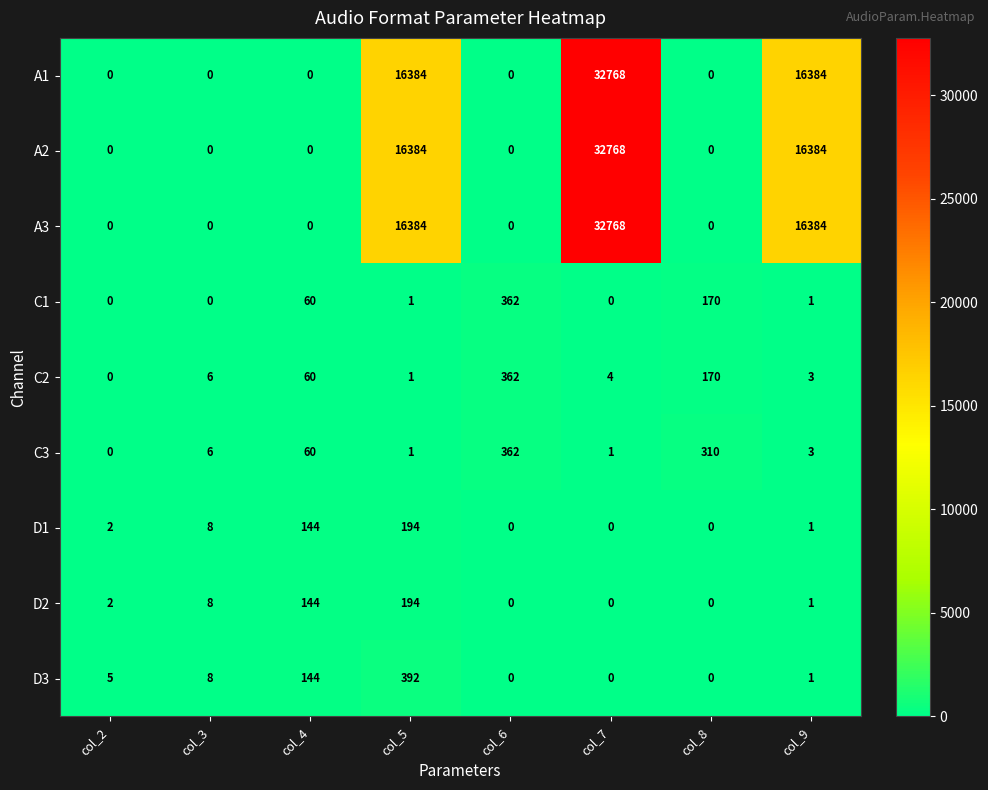

Is it true that D2 equals -111 at col_6?

False